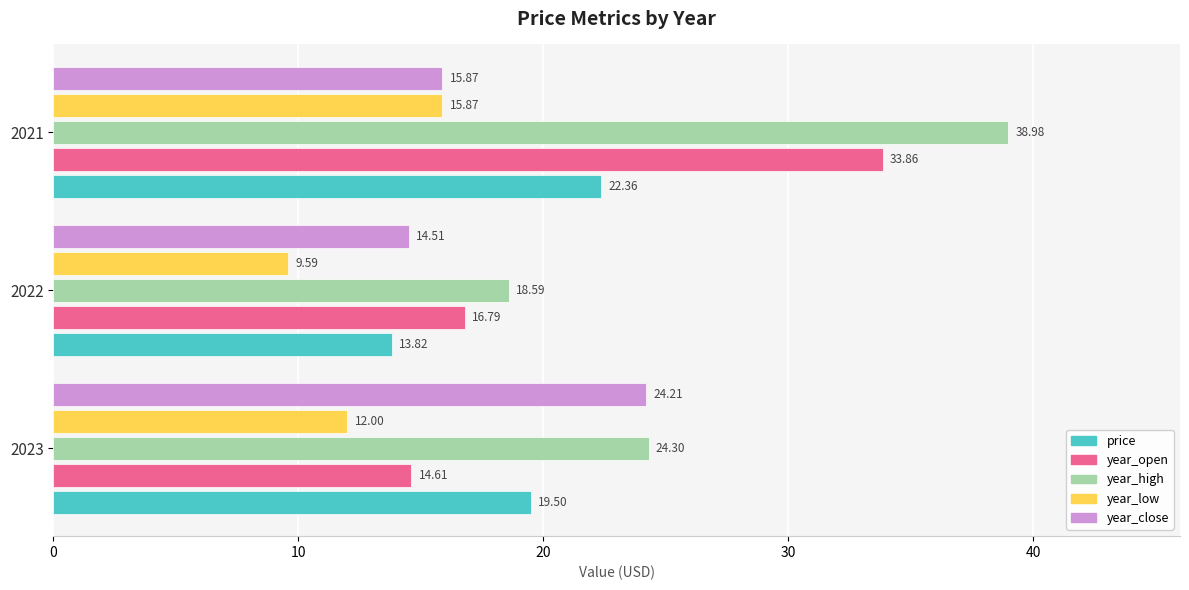

What is the difference between the year_close values at 2021 and 2023?

8.3